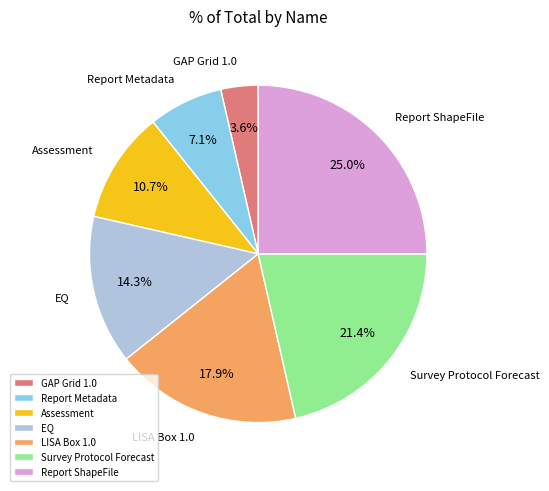

The Survey Protocol Forecast slice represents 32% of the pie. True or false?

False